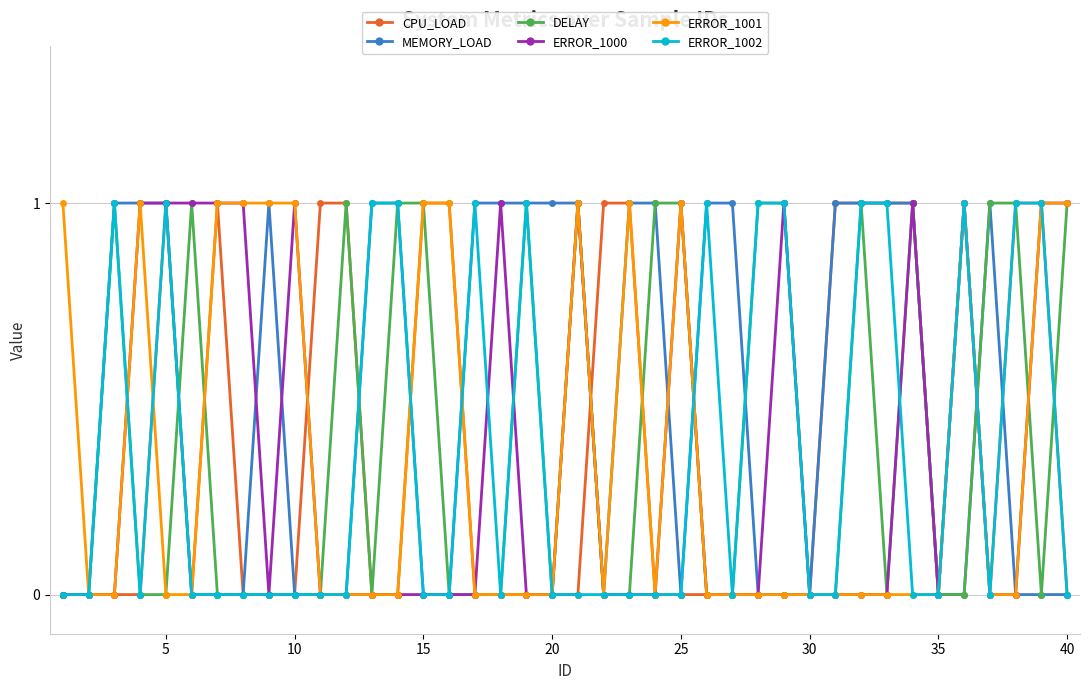

How many lines are shown in the chart?

6